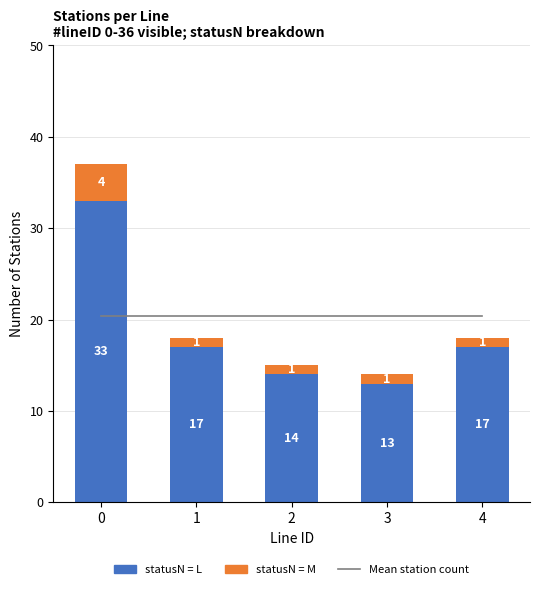

How many groups of bars are there?

5